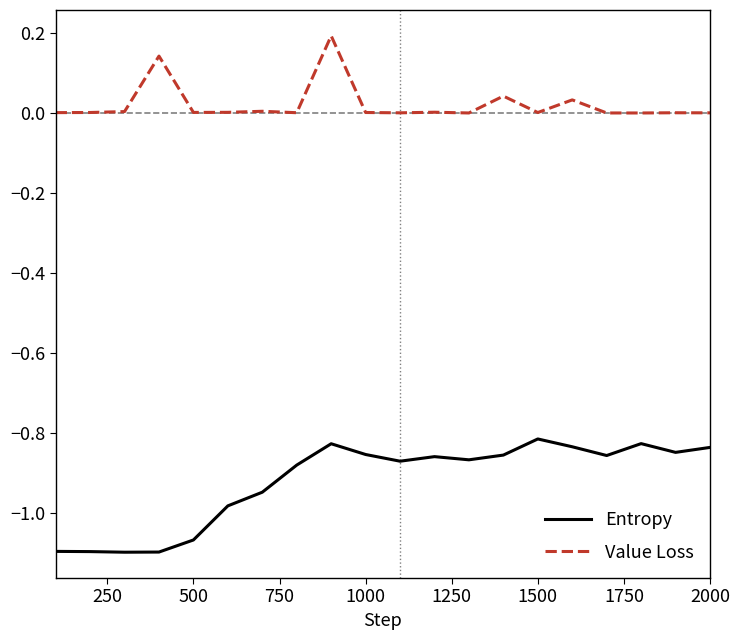

What is the difference between the maximum and minimum values in the Entropy series?

0.3